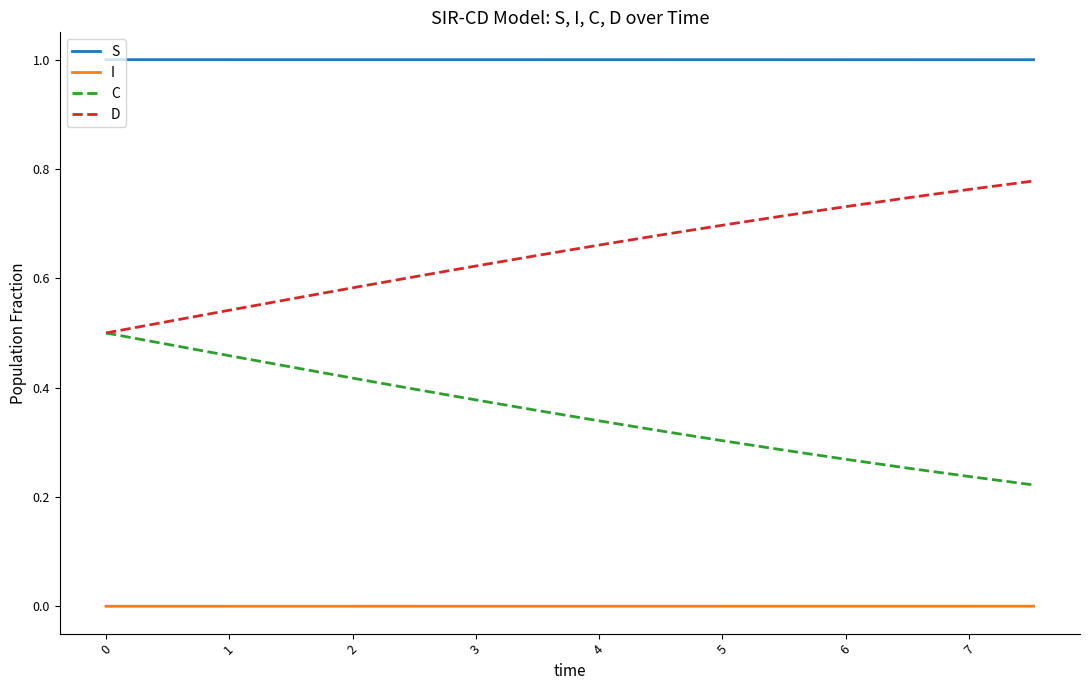

What are all the series names shown in the legend?

S, I, C, D